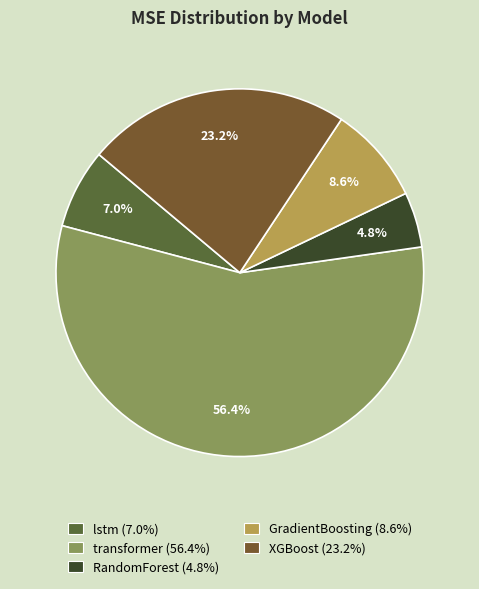

Rank the categories by value from lowest to highest.

RandomForest, lstm, GradientBoosting, XGBoost, transformer